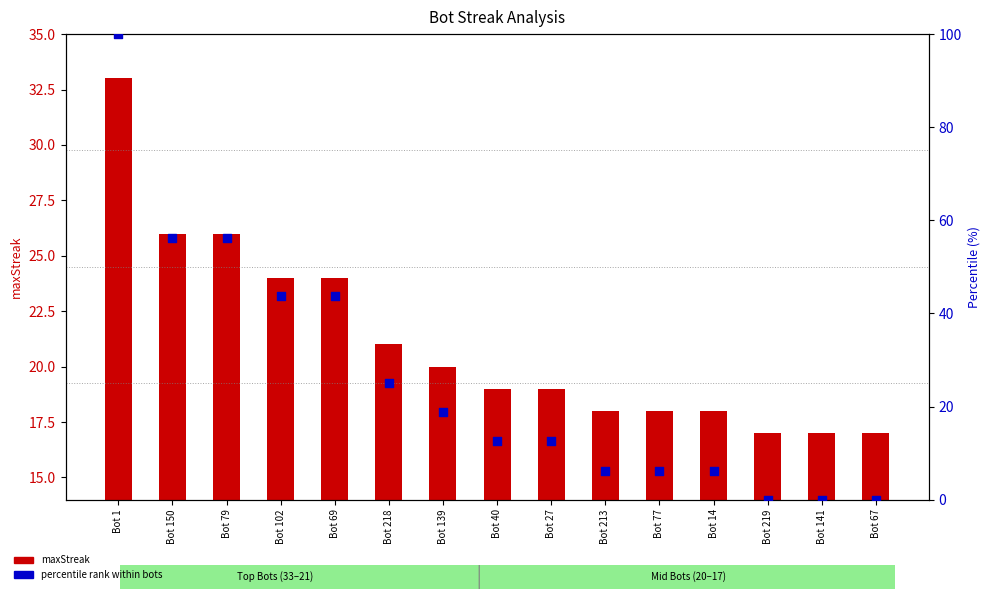

Which series reaches the minimum Y coordinate?

percentile rank within bots